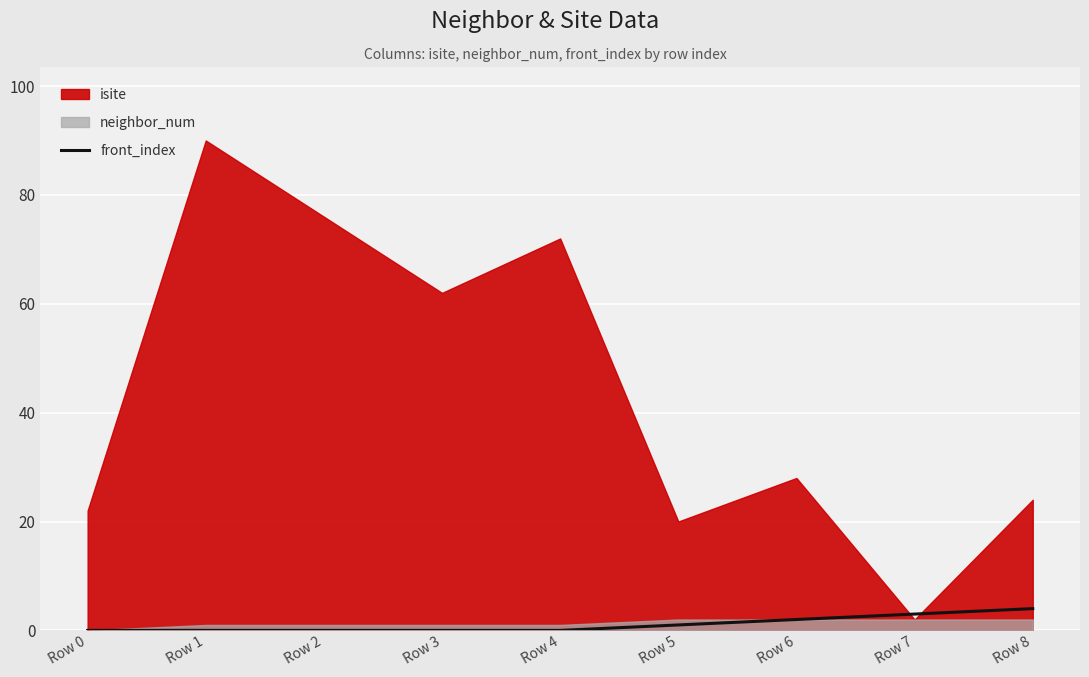

At which category does the chart reach its peak across all series?

Row 8